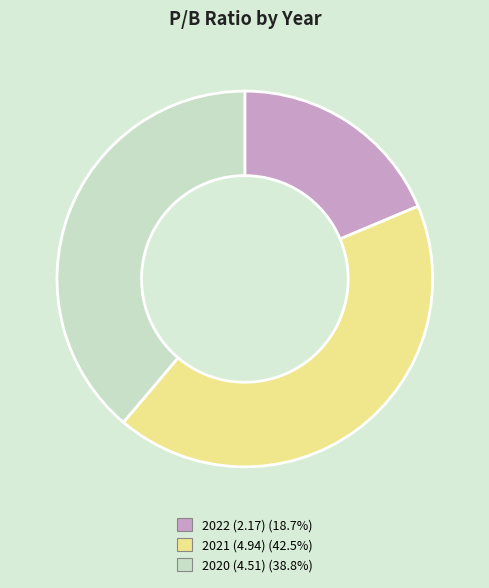

Between 2020 (4.51) and 2022 (2.17), which is larger?

2020 (4.51)